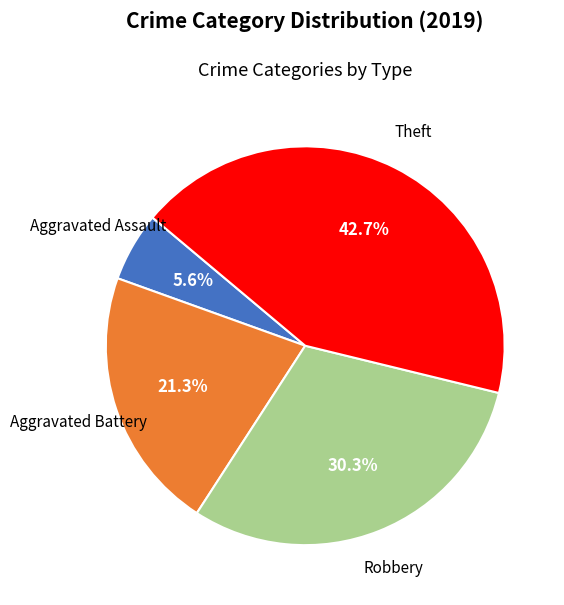

Does any single category account for the majority?

No